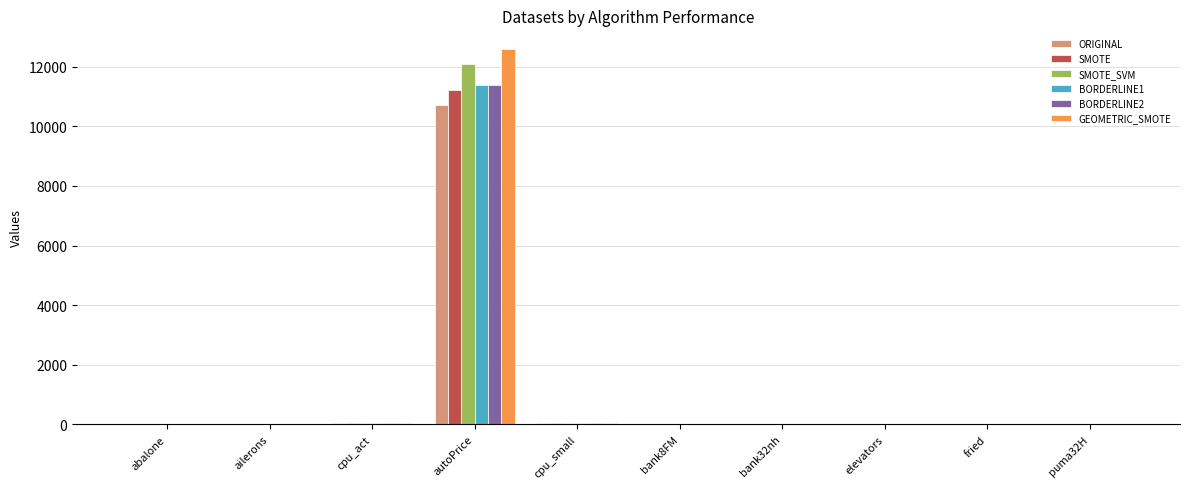

Are the bars horizontal?

No